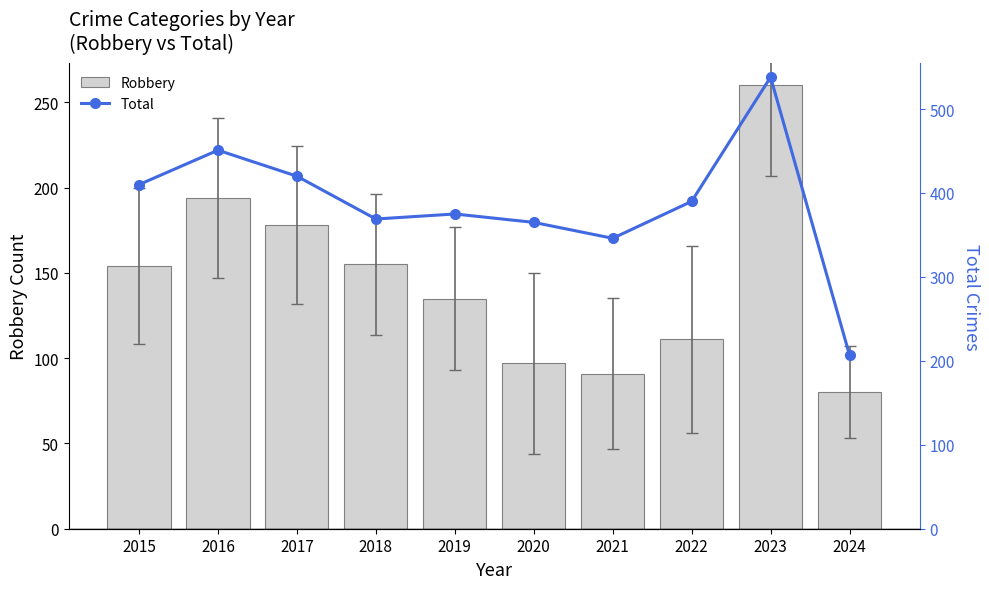

What is the spread (max minus min) of values at 2022?

279